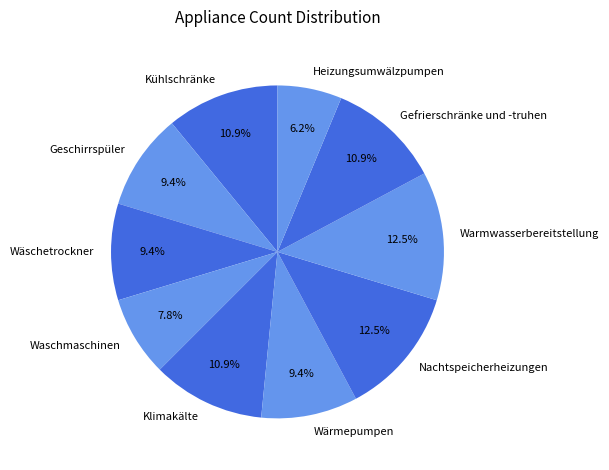

What percentage is the Klimakälte slice, to the nearest percent?

11%